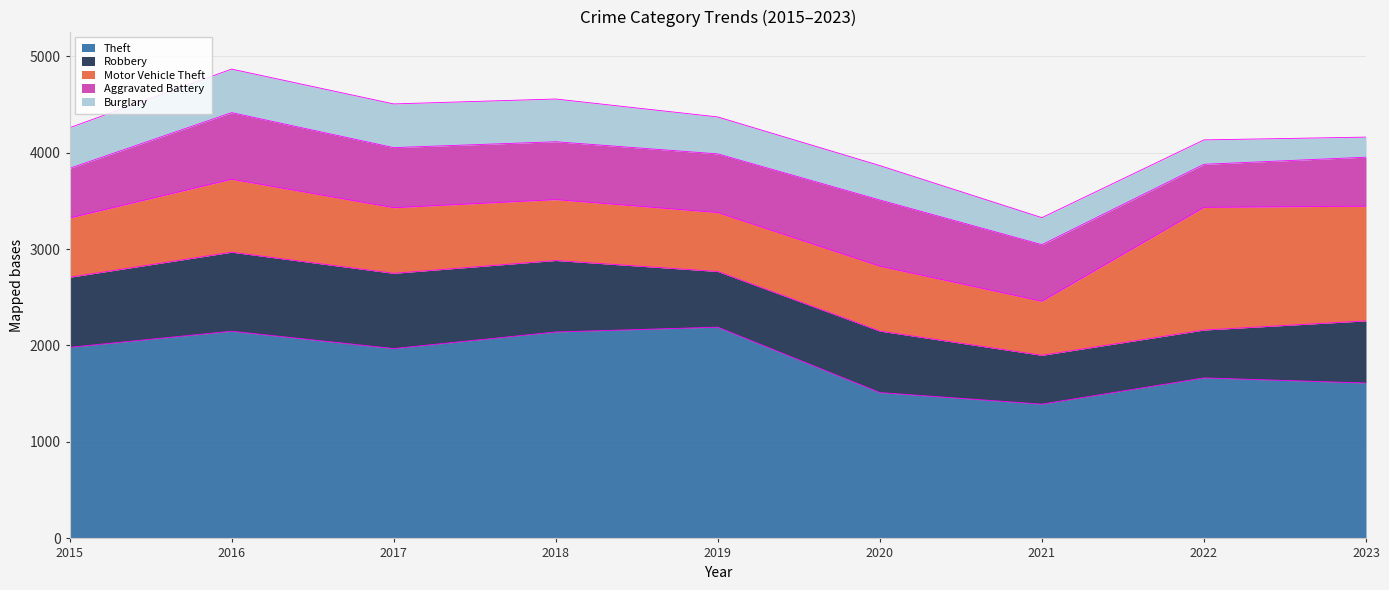

At which category is the sum across all series the highest?

2016